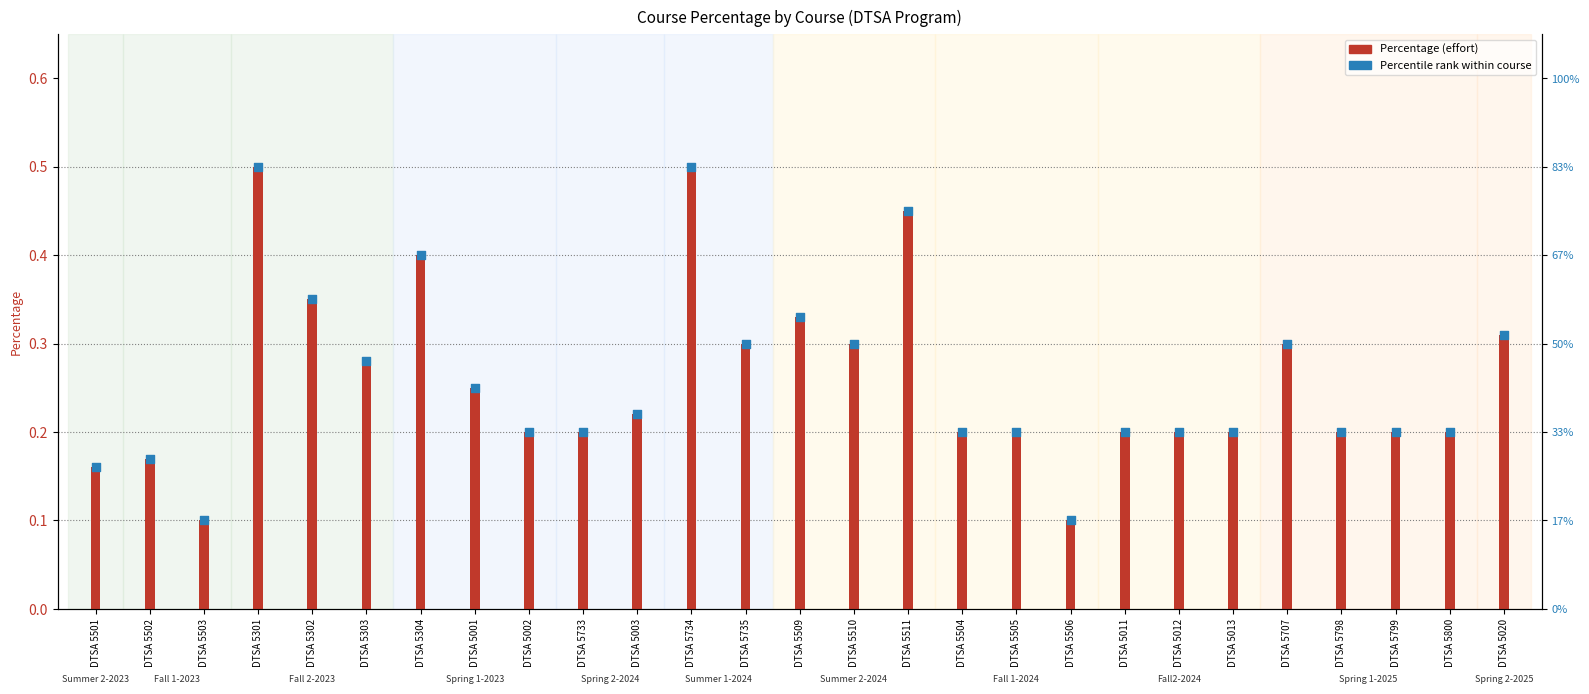

What are all the series names shown in the legend?

Percentage (effort), Percentile rank within course